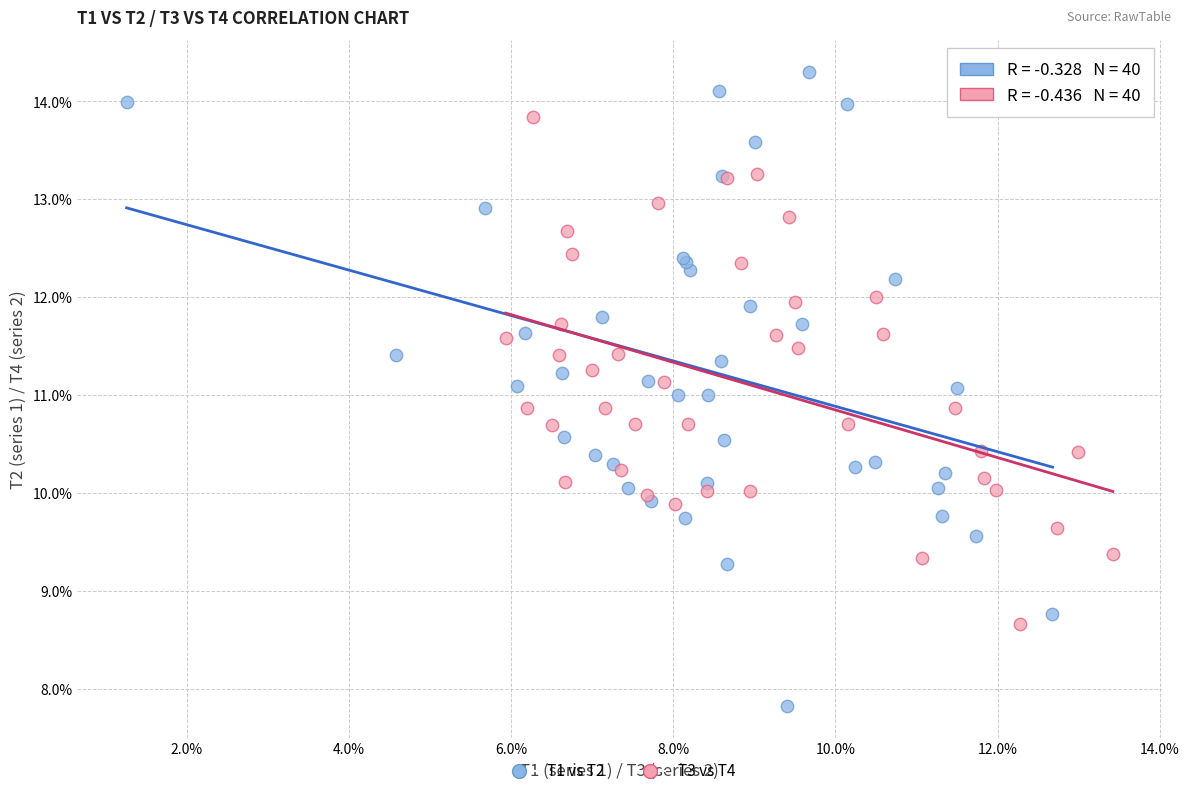

Which series reaches the minimum Y coordinate?

T1 vs T2